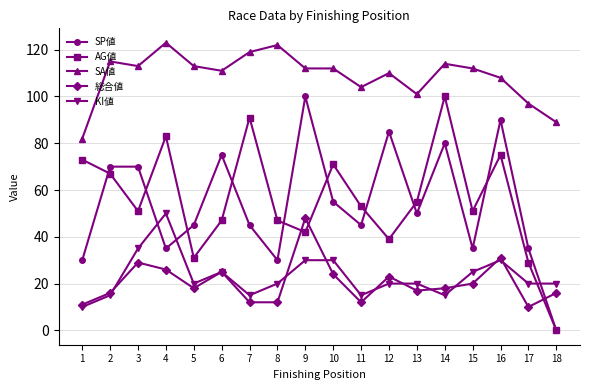

Which series ends up on top after the final intersection of AG値 and 総合値?

総合値